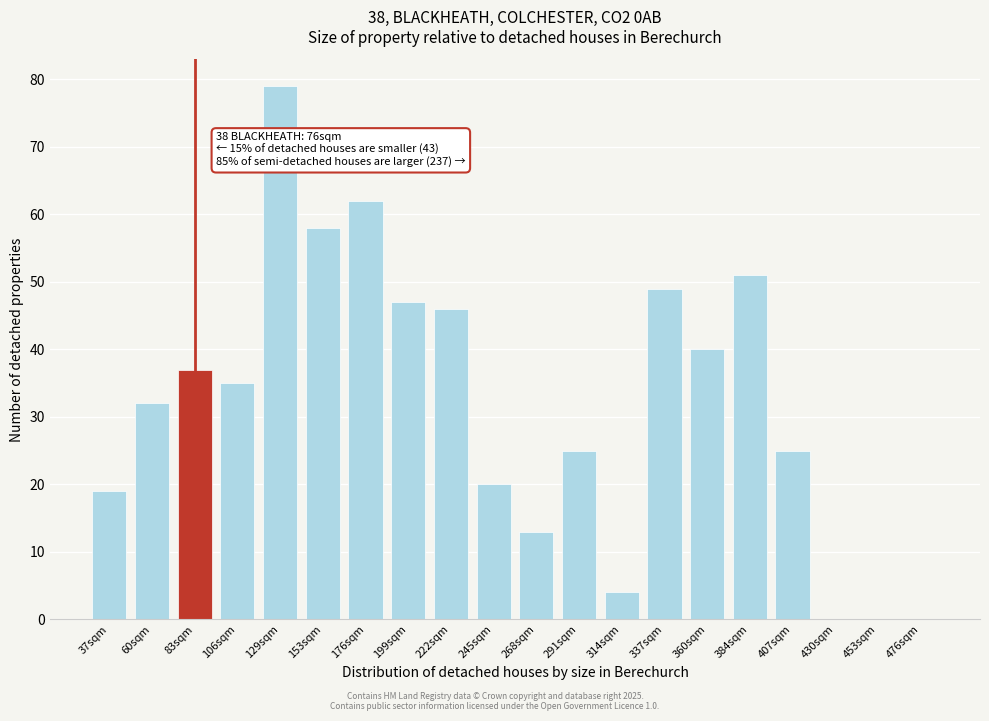

Reading left to right, extract all data points from this chart.

37sqm=19	60sqm=32	83sqm=37	106sqm=35	129sqm=79	153sqm=58	176sqm=62	199sqm=47	222sqm=46	245sqm=20	268sqm=13	291sqm=25	314sqm=4	337sqm=49	360sqm=40	384sqm=51	407sqm=25	430sqm=0	453sqm=0	476sqm=0